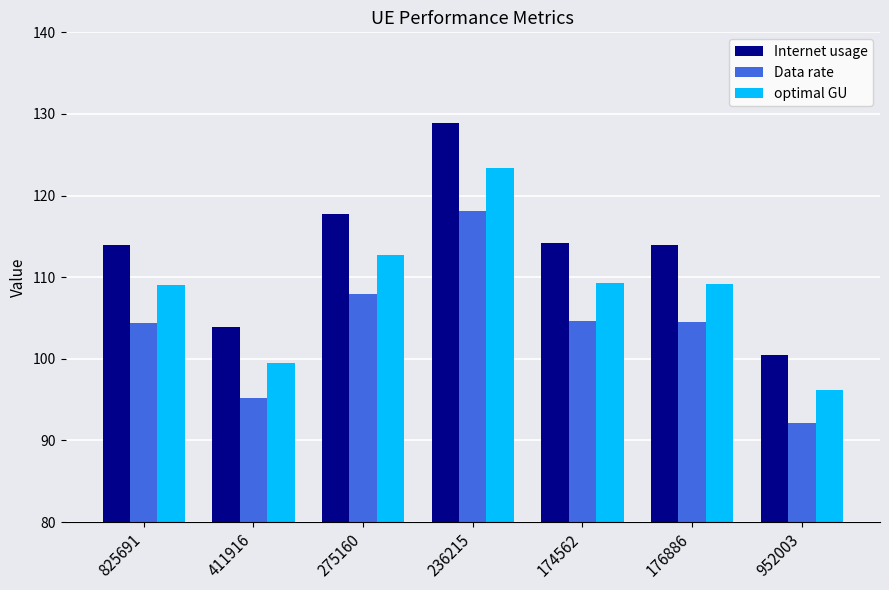

What is the value of the Data rate bar at the 4th from the left?

118.2